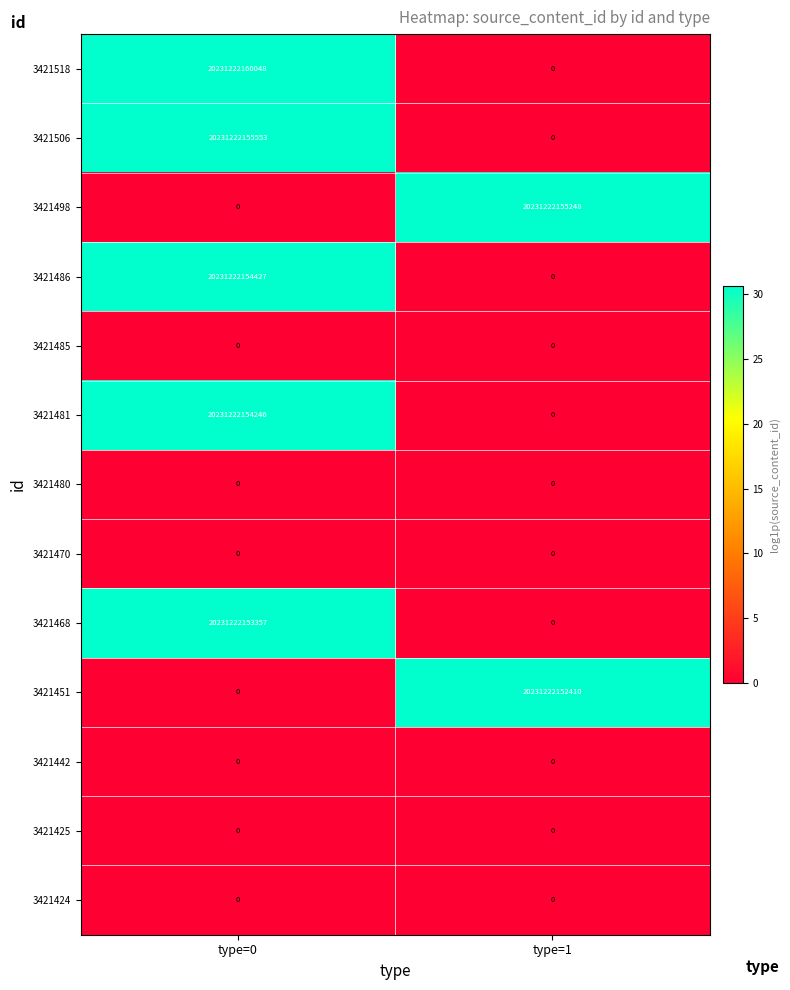

At which category does the chart reach its peak across all series?

type=0